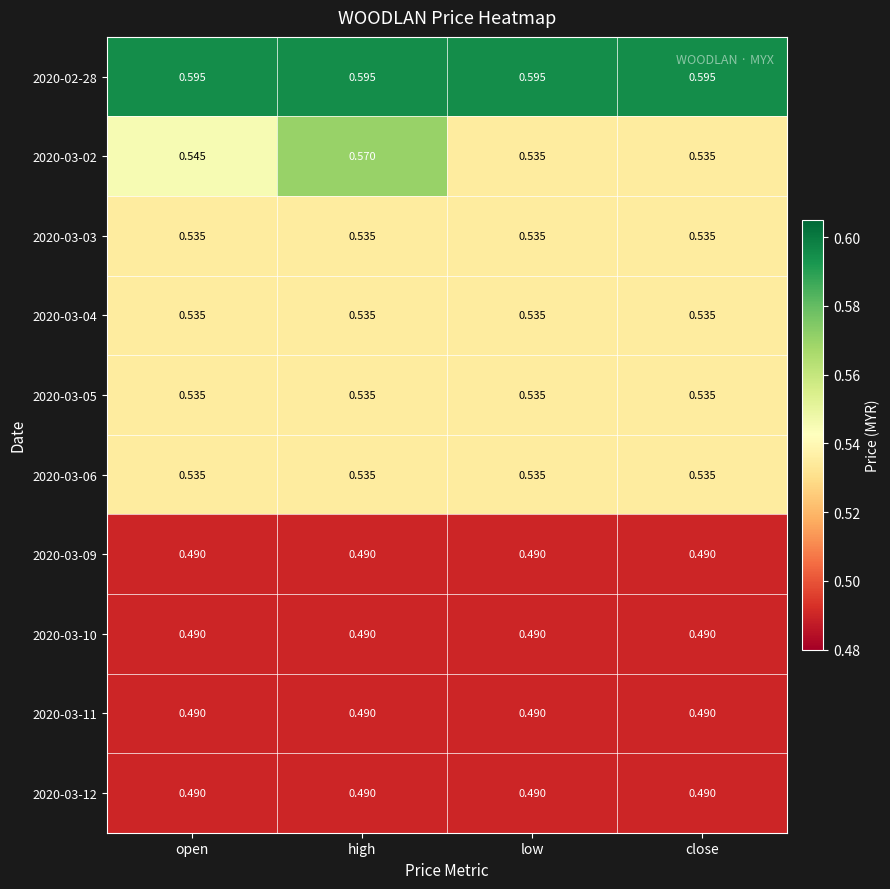

Which category has the highest value in the 2020-03-02 series?

high